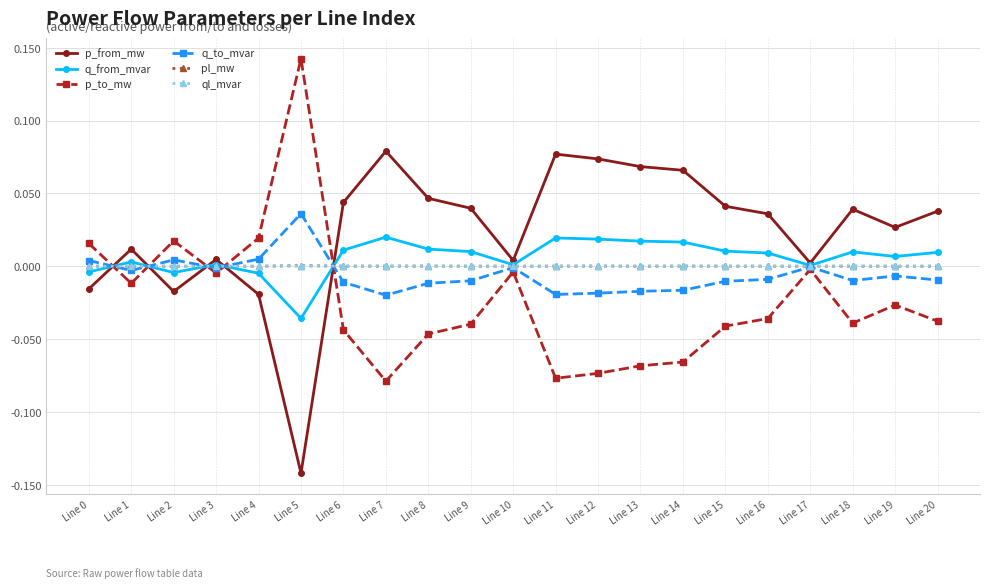

Which series ends up on top after the final intersection of p_from_mw and ql_mvar?

p_from_mw